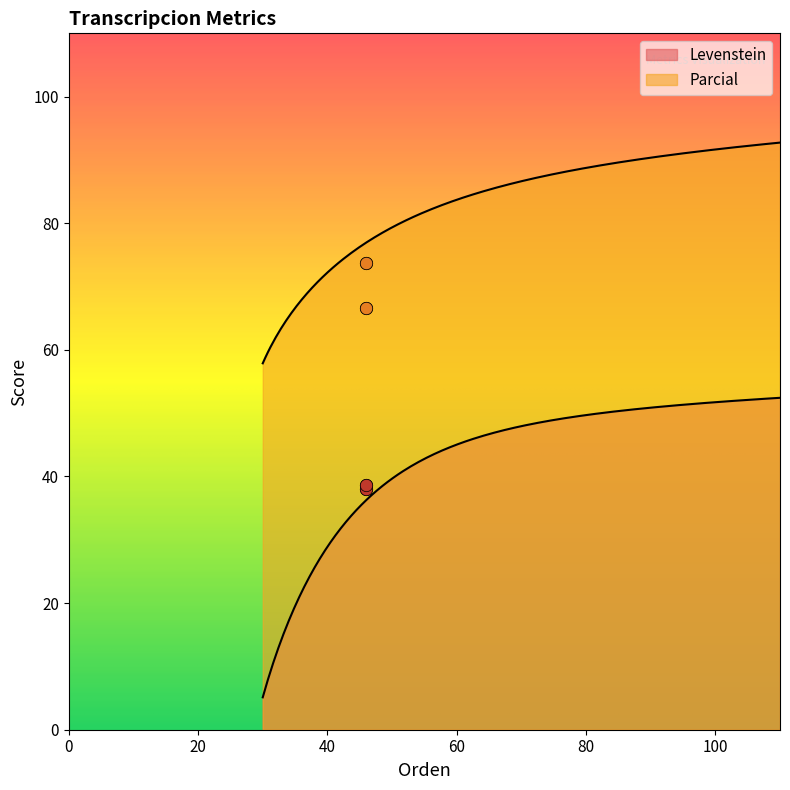

What are all the series names shown in the legend?

Levenstein, Parcial